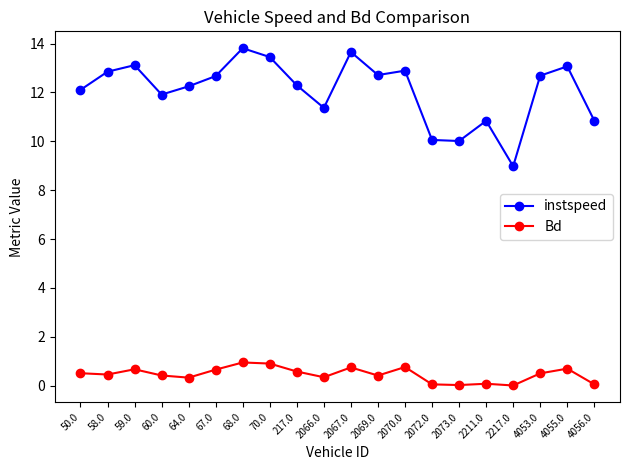

What value does the Bd series have at 2069.0?

0.4